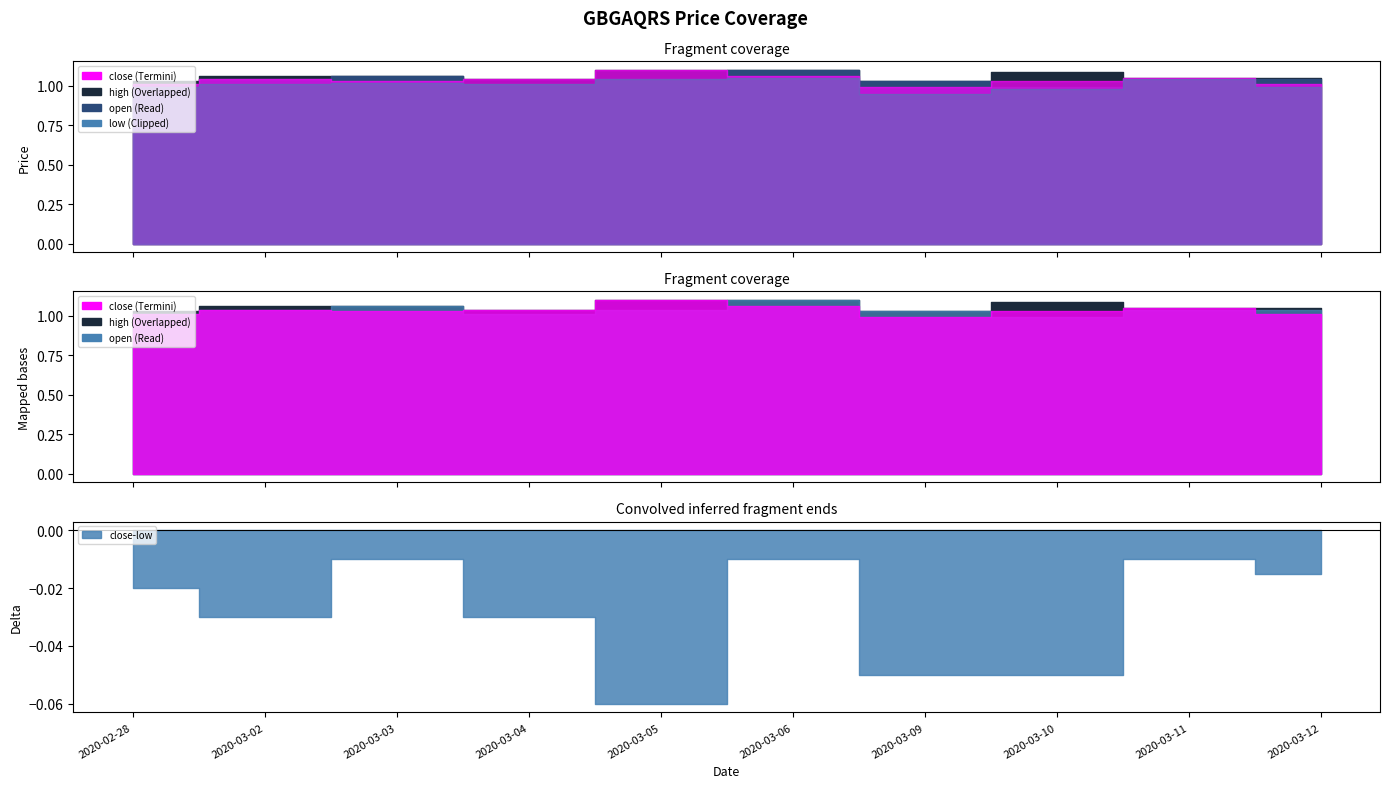

Between which two adjacent categories do close and open first intersect?

2020-03-03 and 2020-03-04